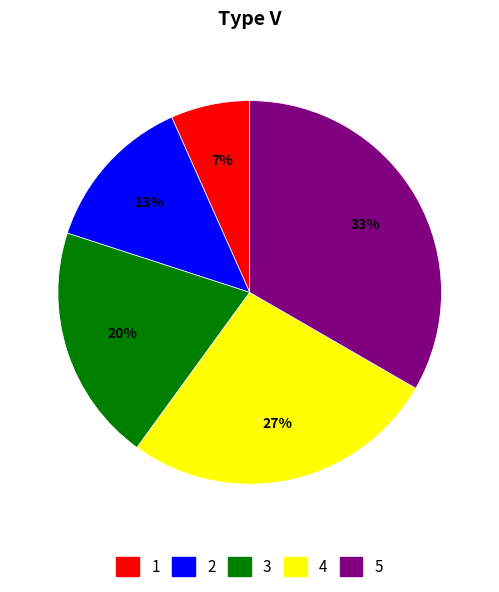

Which has a higher value, 1 or 4?

4